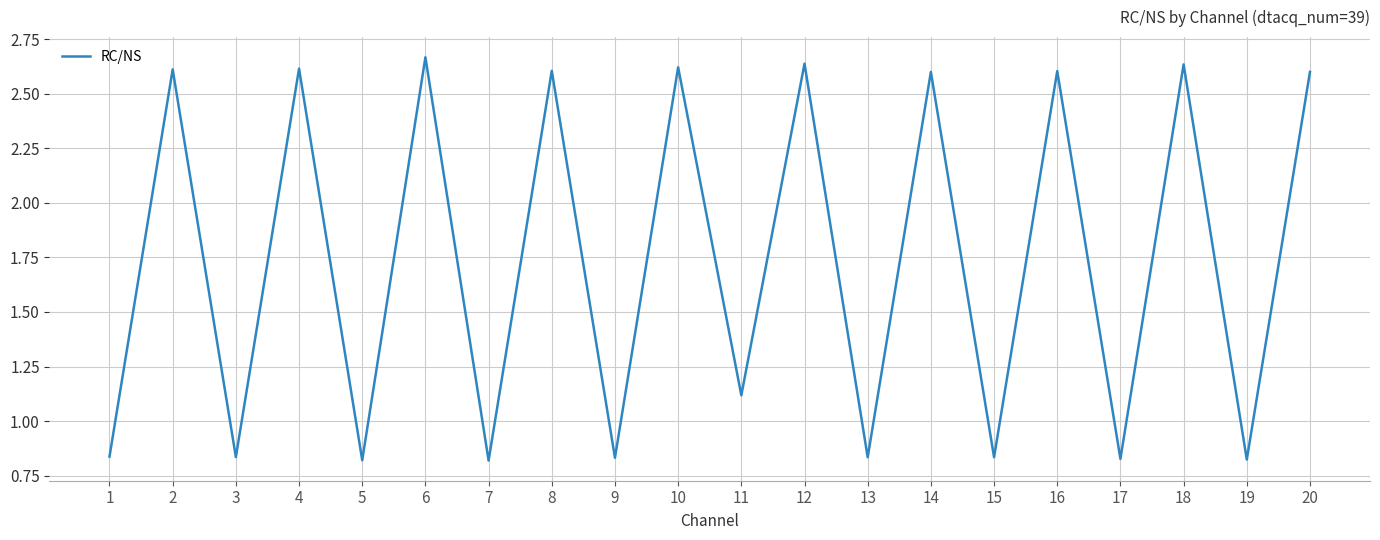

Is it true that the value at 9 is 1.4?

False